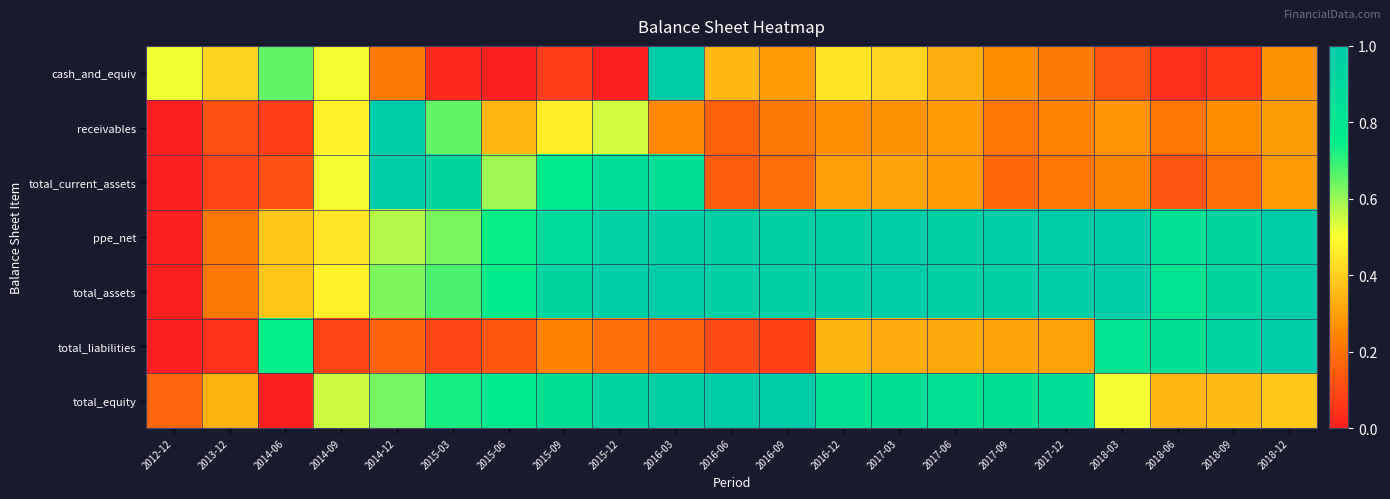

What is the maximum value shown in the chart?

1.0